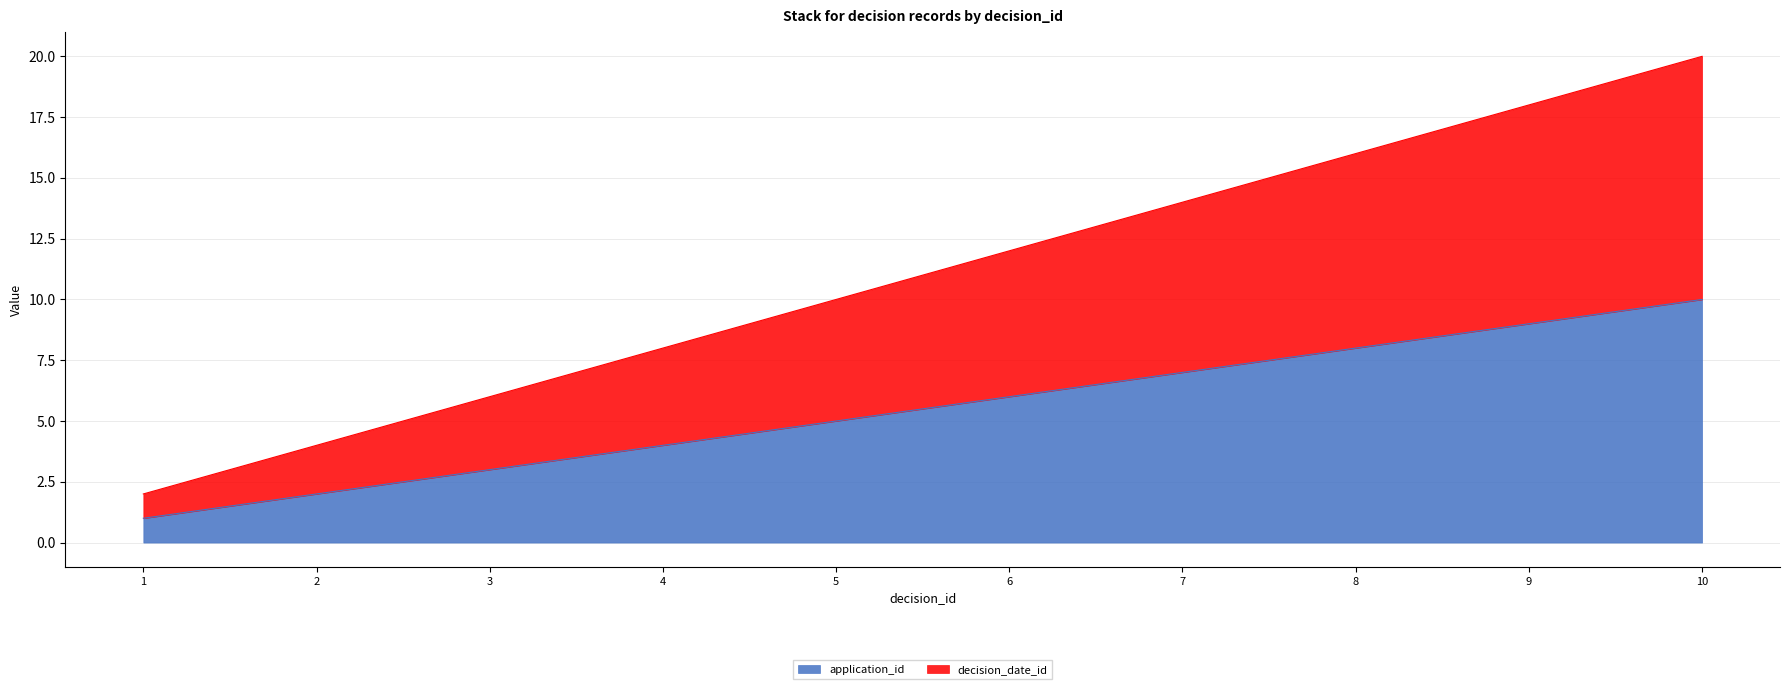

Which category has the lowest value in the application_id series?

1